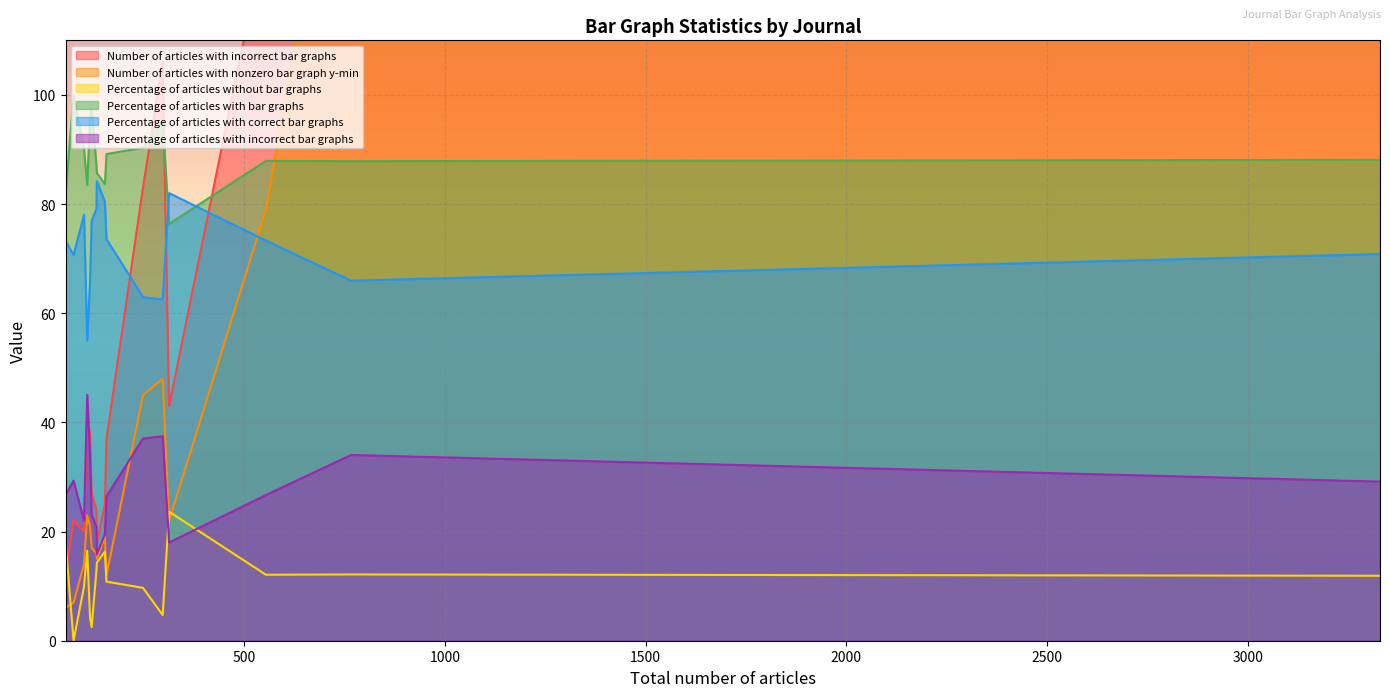

What is the average value of the Number of articles with incorrect bar graphs series?

106.9